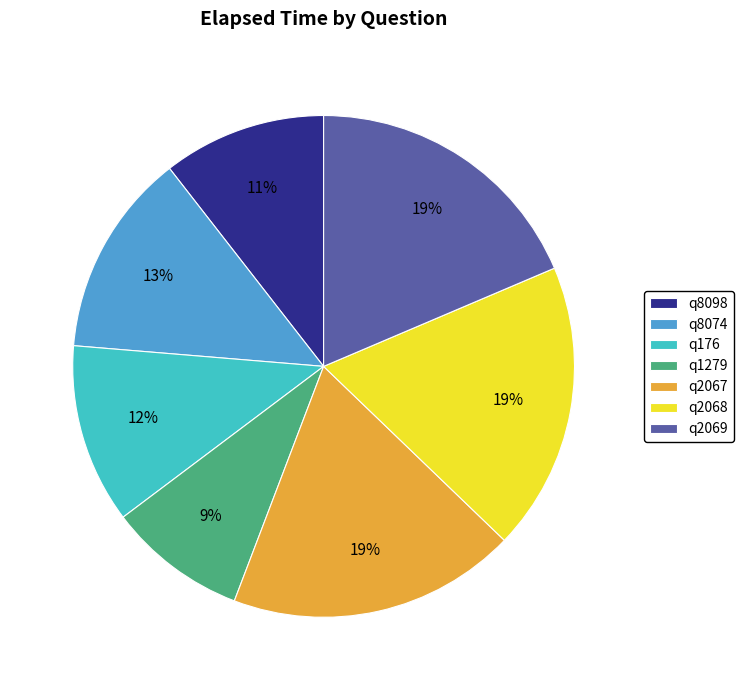

To the nearest percent, what portion does q2068 represent?

19%